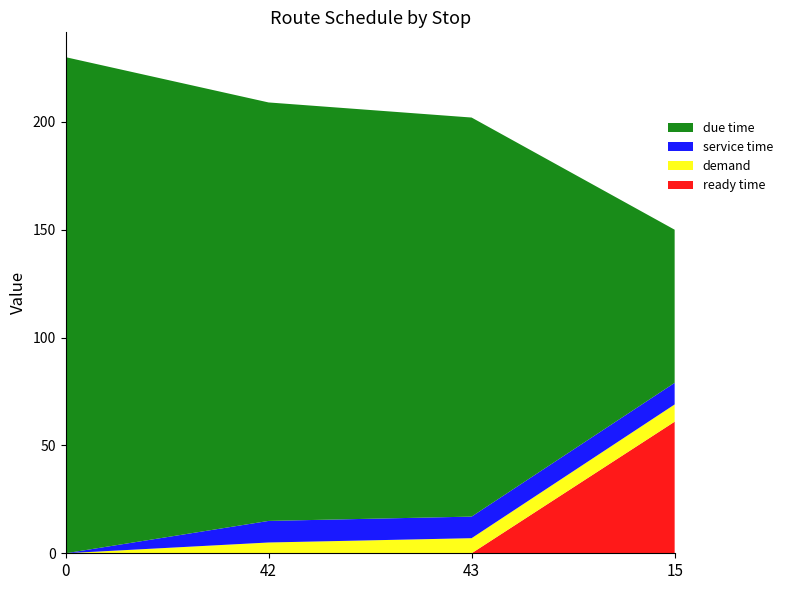

Reading left to right, extract all data points from this chart.

ready time: 0	0	0	61
demand: 0	5	7	8
service time: 0	10	10	10
due time: 230	194	185	71